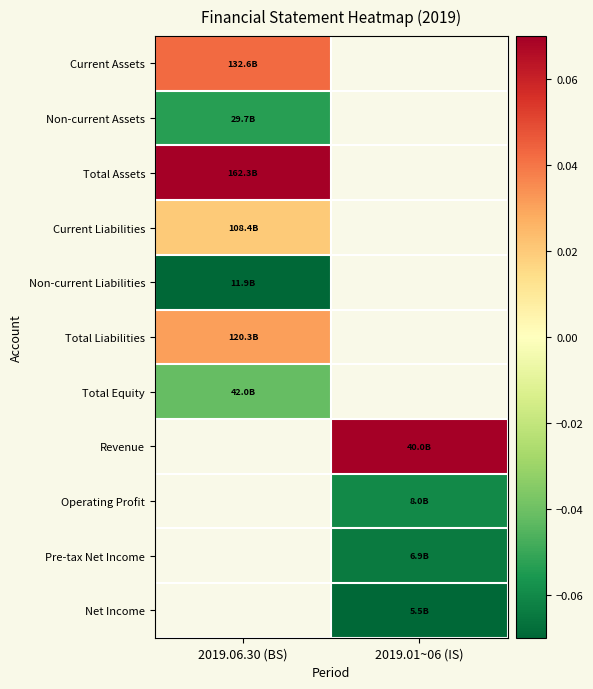

Which has a higher value, 2019.01~06 (IS) or 2019.06.30 (BS)?

2019.06.30 (BS)